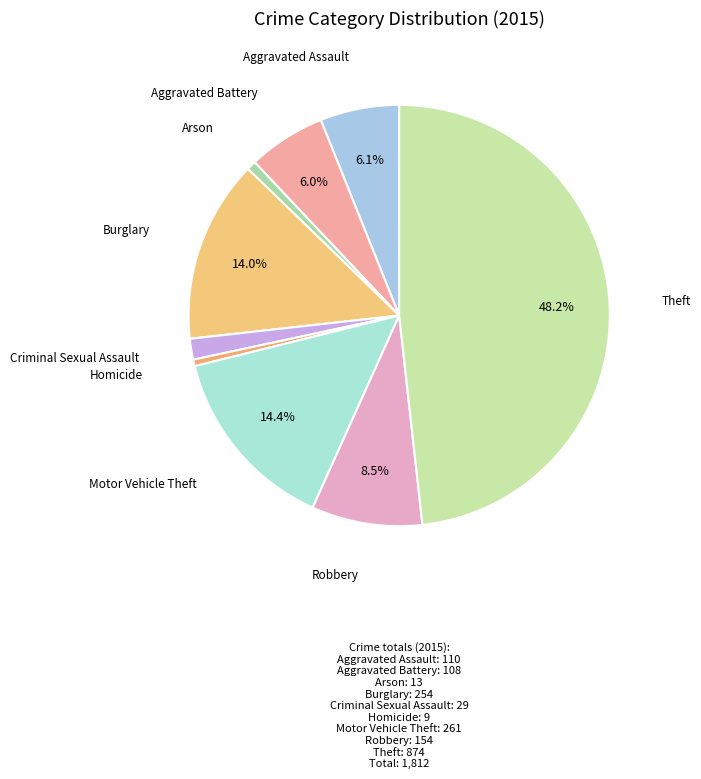

Which category has the biggest portion of the pie?

Theft